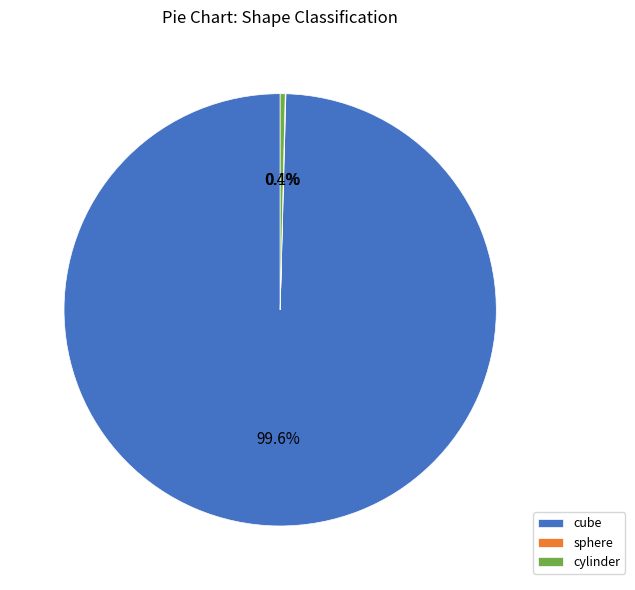

Which slice represents more than half of the pie?

cube